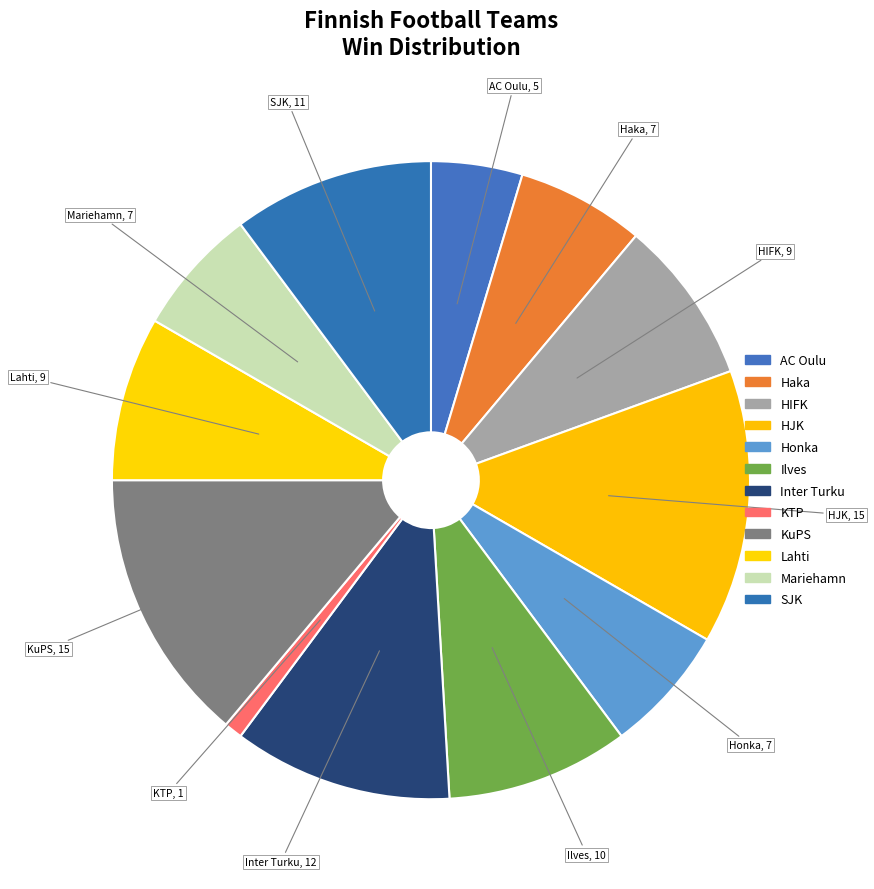

Which category has the smallest portion of the pie?

KTP